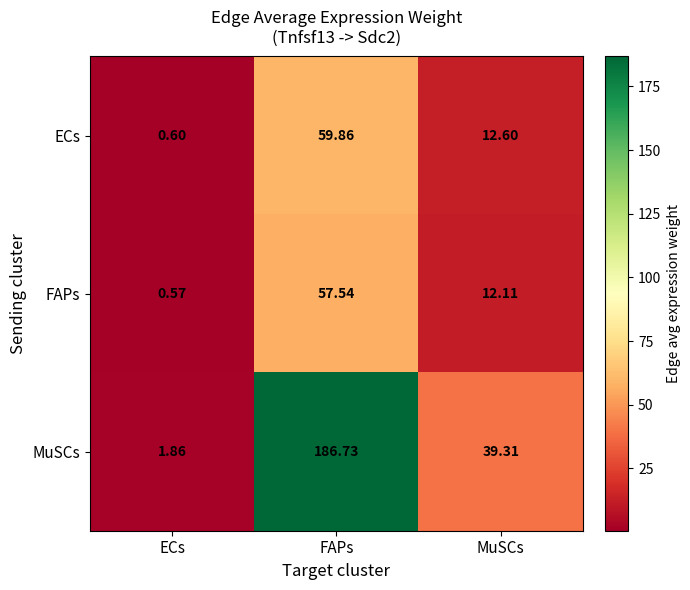

At which category is the sum across all series the highest?

FAPs